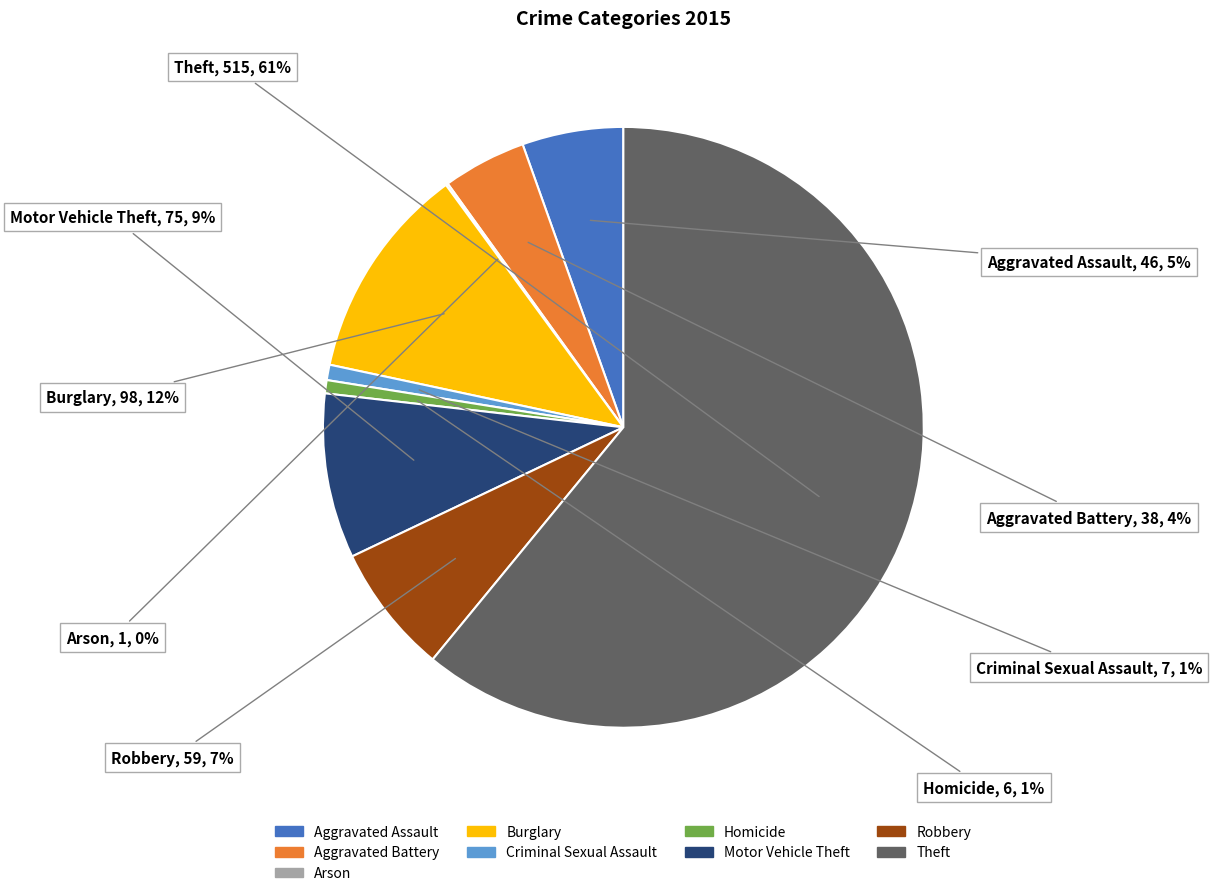

Which category accounts for the majority?

Theft